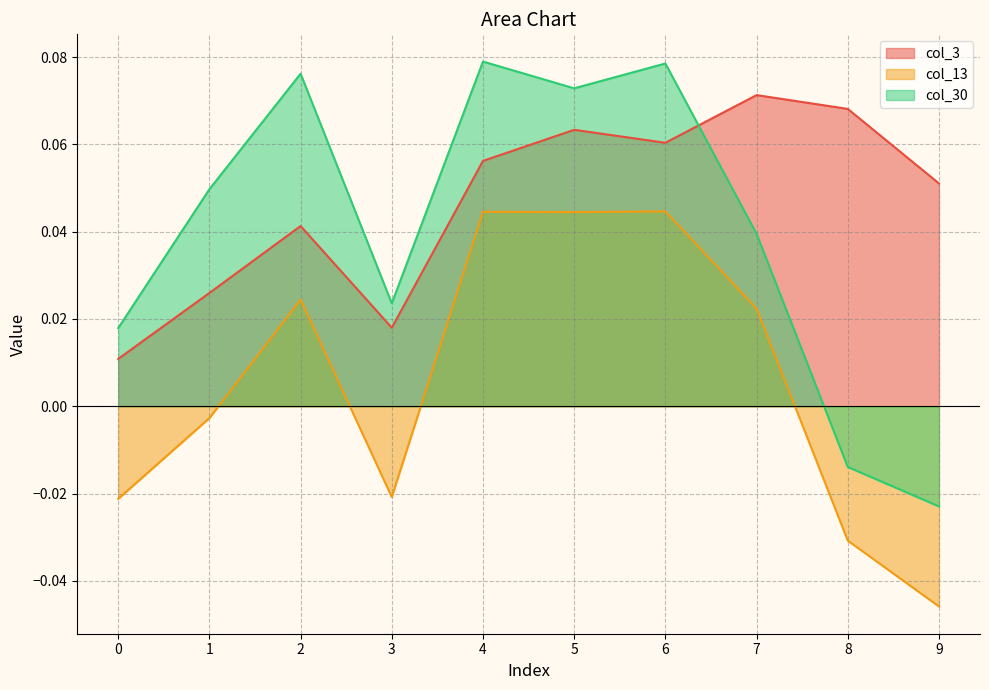

Reading left to right, list all the values displayed in this chart.

col_3: 0.0	0.0	0.0	0.0	0.1	0.1	0.1	0.1	0.1	0.1
col_13: -0.0	-0.0	0.0	-0.0	0.0	0.0	0.0	0.0	-0.0	-0.0
col_30: 0.0	0.0	0.1	0.0	0.1	0.1	0.1	0.0	-0.0	-0.0